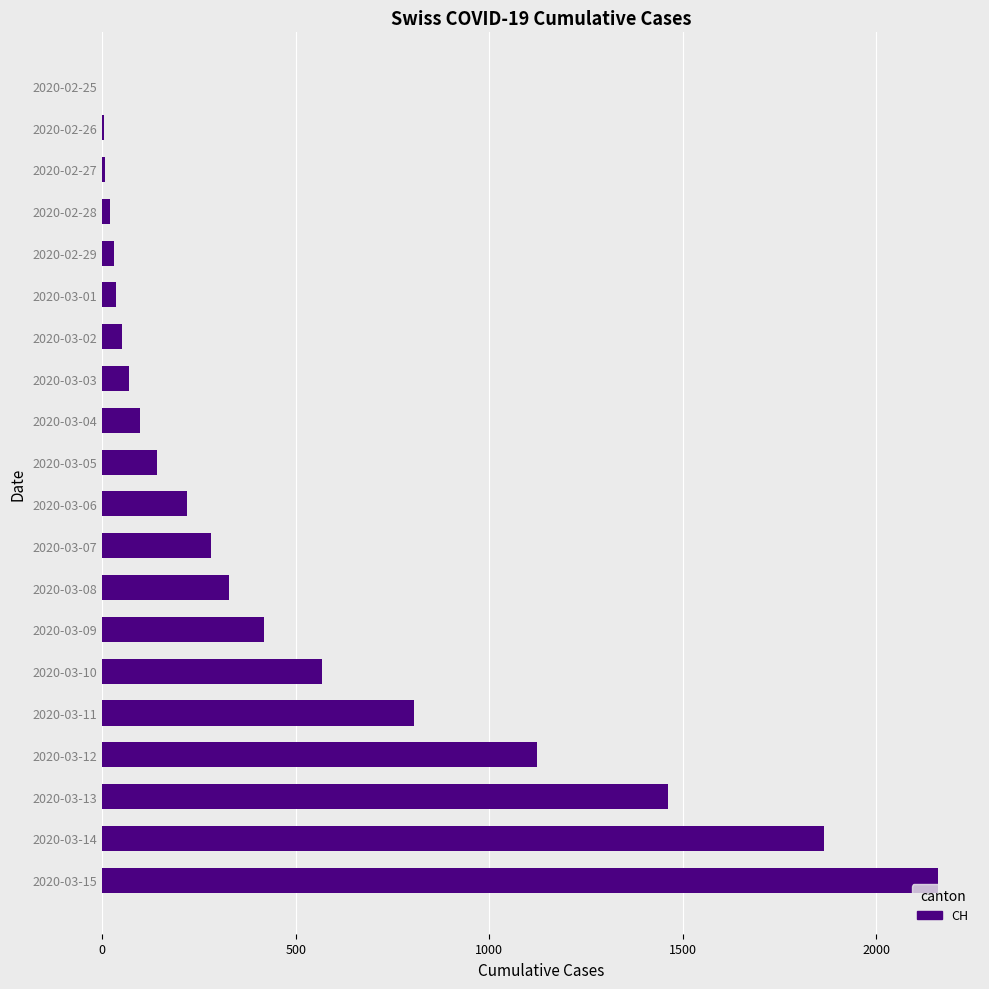

How many categories are shown in the chart?

20